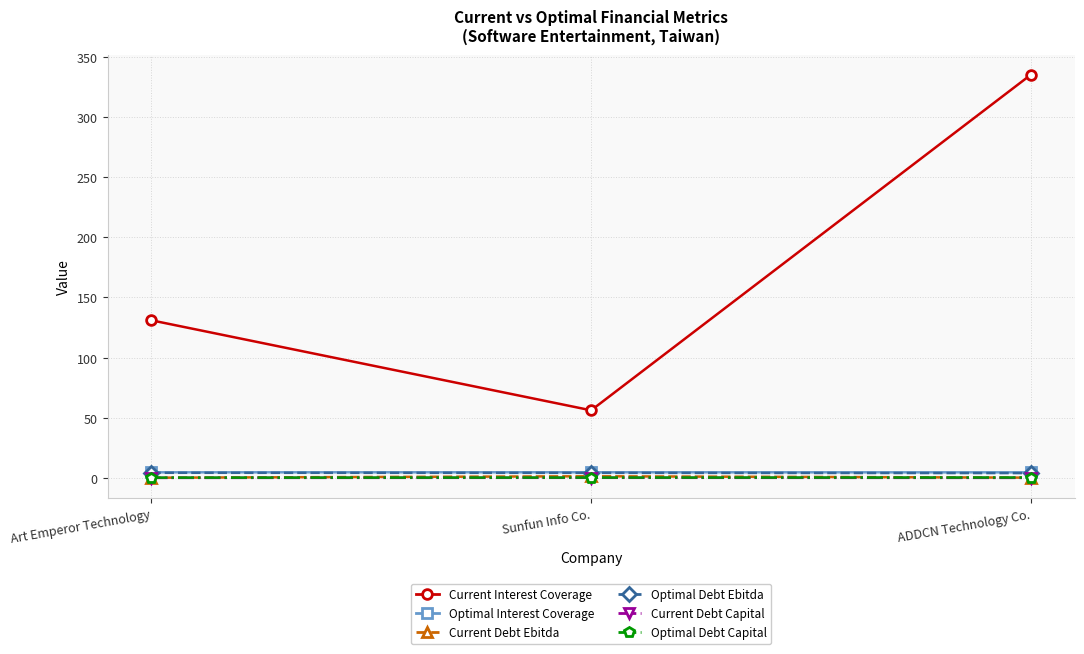

What is the spread (max minus min) of values at Sunfun Info Co.?

56.1